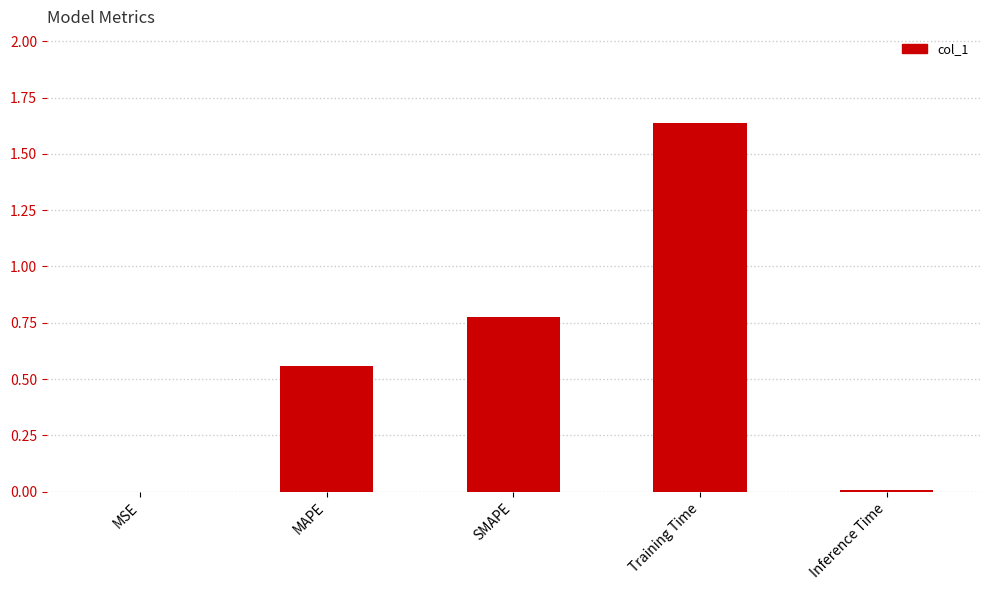

What is the sum of all values?

3.0